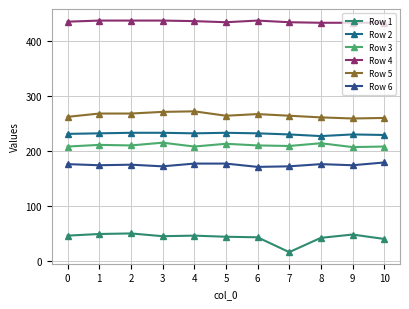

How many lines are shown in the chart?

6